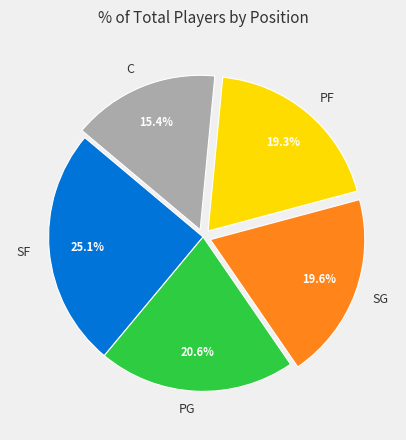

Is PF the majority of the pie?

No